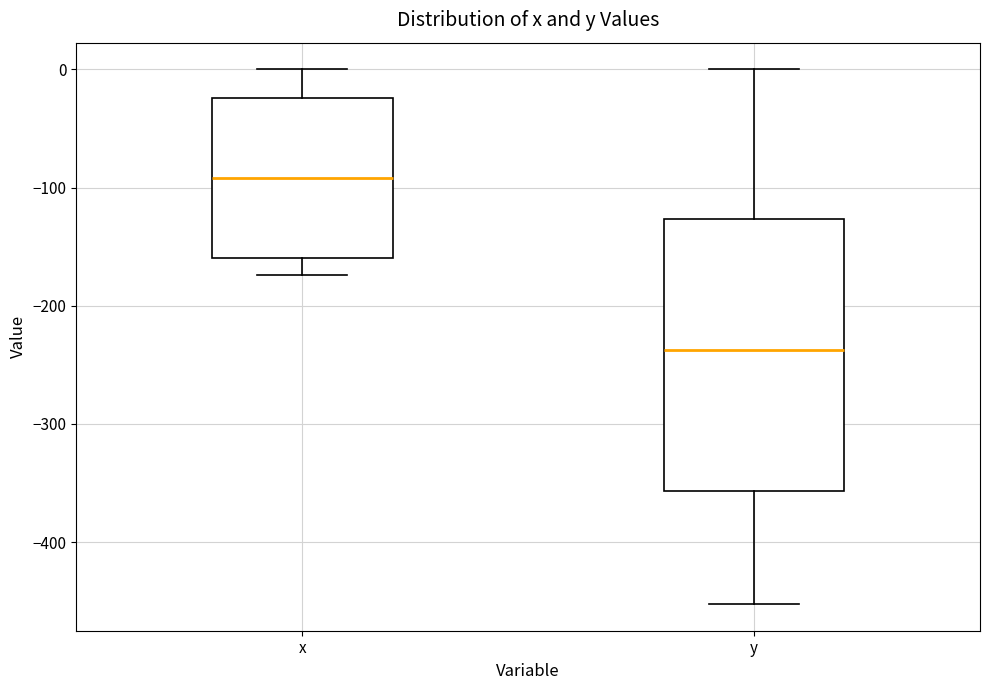

Which box has the highest median line?

x